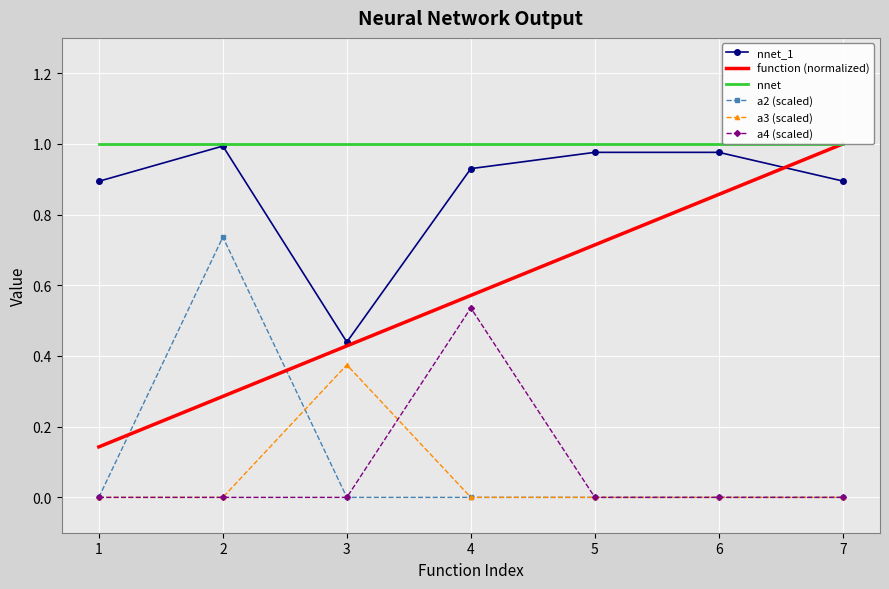

The value of a2 (scaled) at 6 is 0.0. True or false?

True